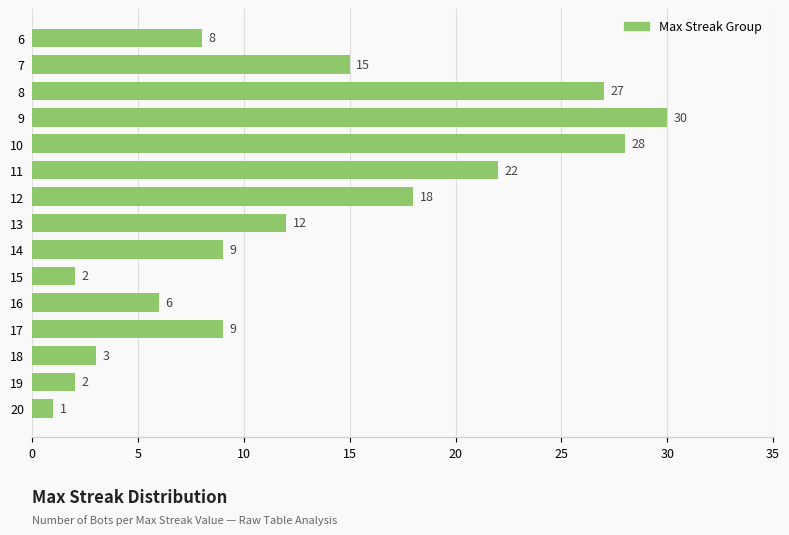

What is the approximate value at 16, to the nearest 5?

5